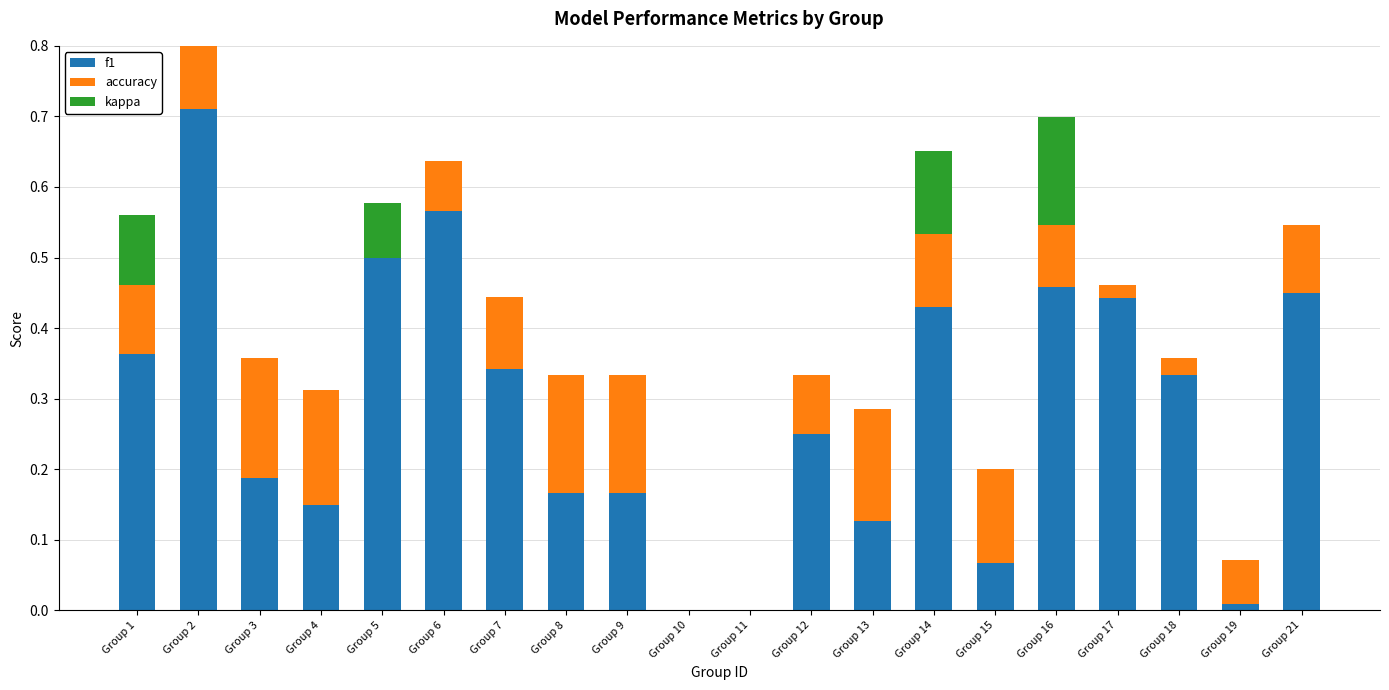

List the series in order of their overall mean, highest first.

f1, accuracy, kappa